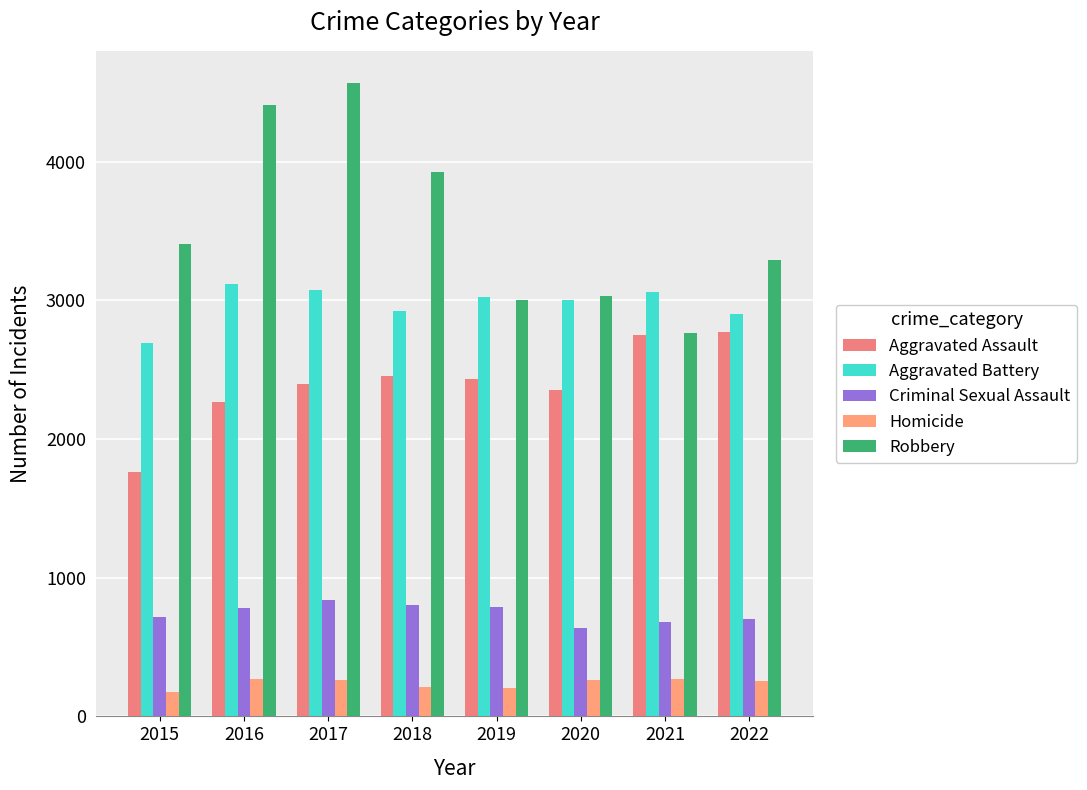

Reading right to left, what are all the values shown in this chart?

Aggravated Assault: 2772	2751	2351	2430	2457	2395	2268	1764
Aggravated Battery: 2899	3058	3002	3023	2922	3078	3122	2692
Criminal Sexual Assault: 704	680	640	789	801	843	781	715
Homicide: 256	272	263	208	215	265	271	176
Robbery: 3295	2763	3032	3001	3927	4572	4410	3410